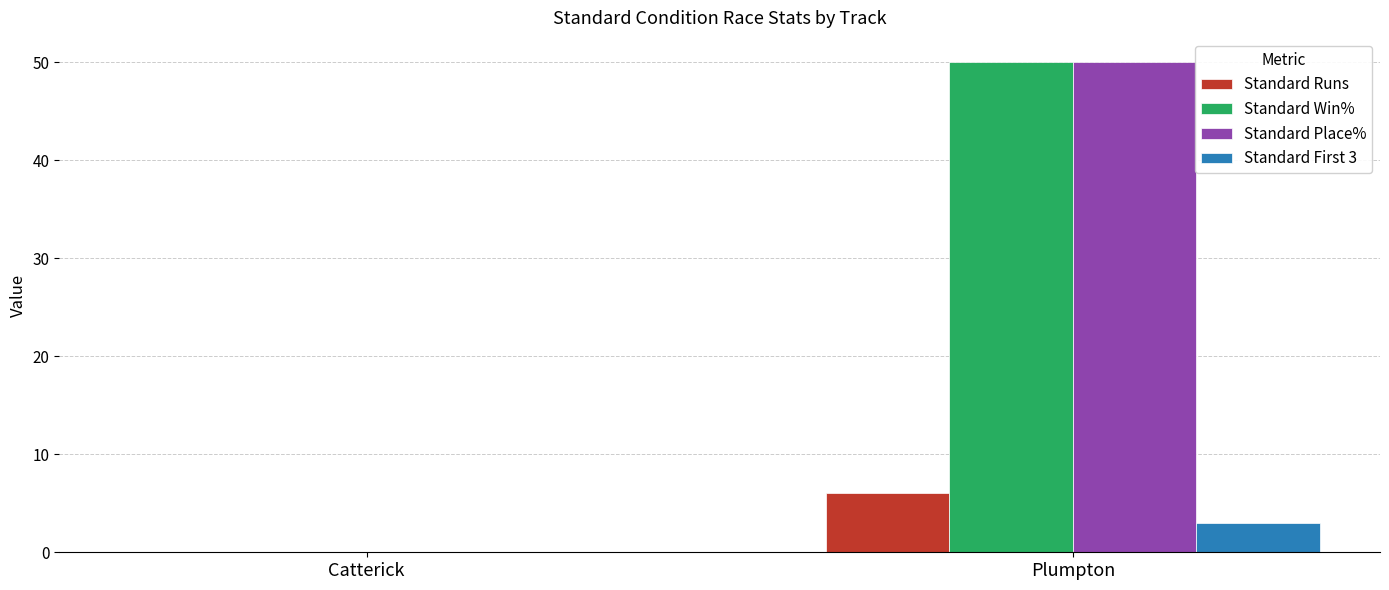

True or false: Standard Place% has a value of 50 at Plumpton.

True